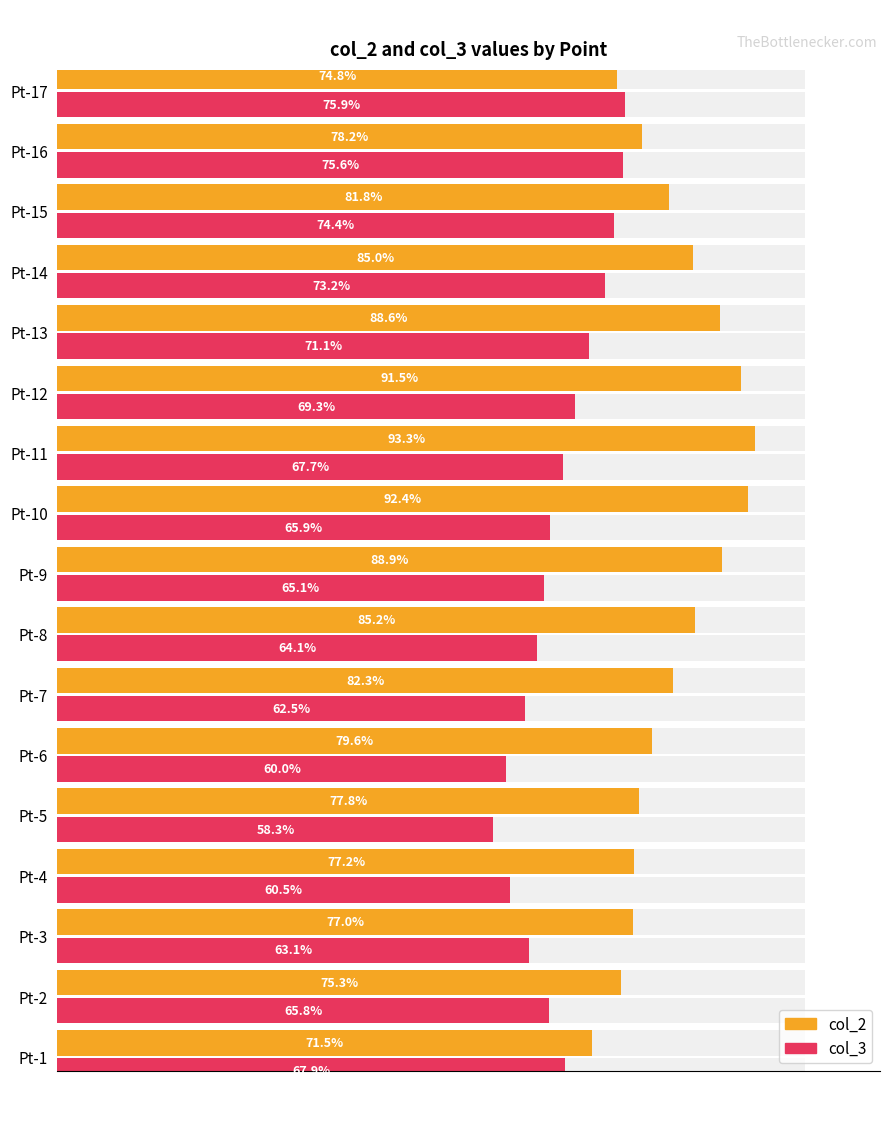

What is the difference between the highest and lowest values at Pt-9?

23.8